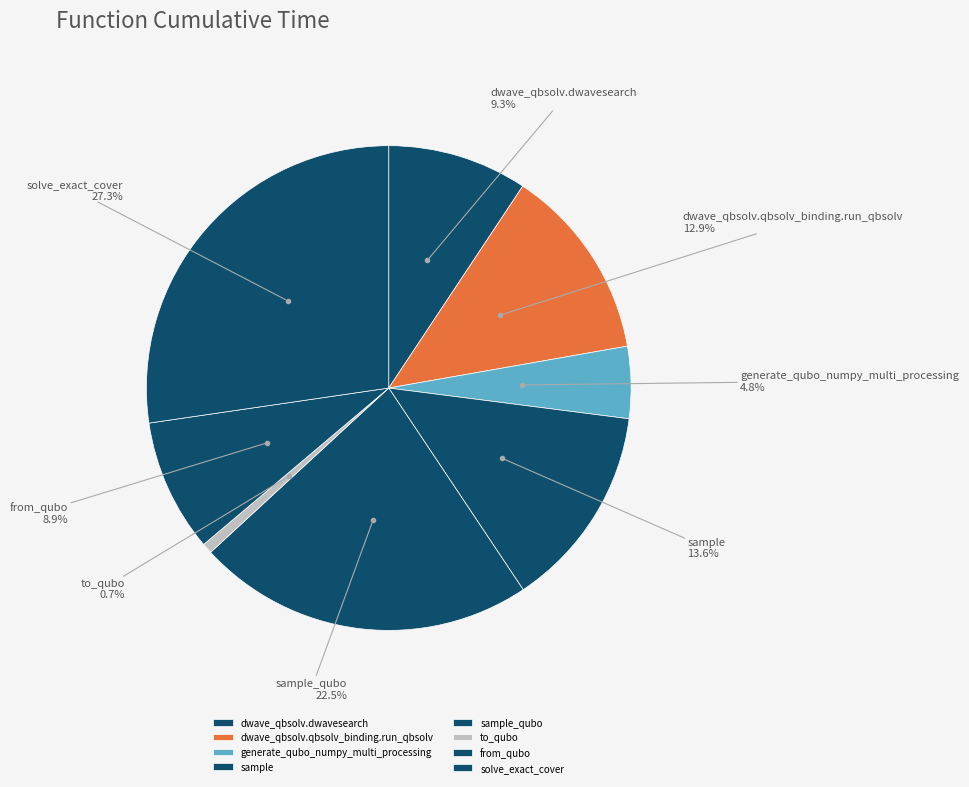

Which category has the smallest portion of the pie?

to_qubo